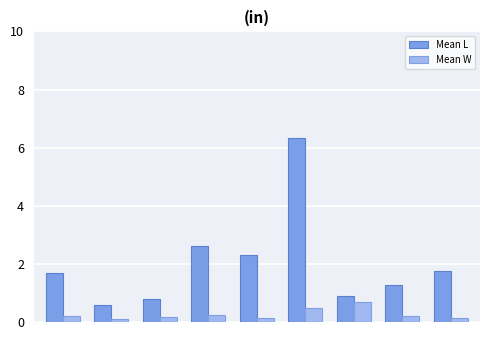

Are the bars horizontal?

No